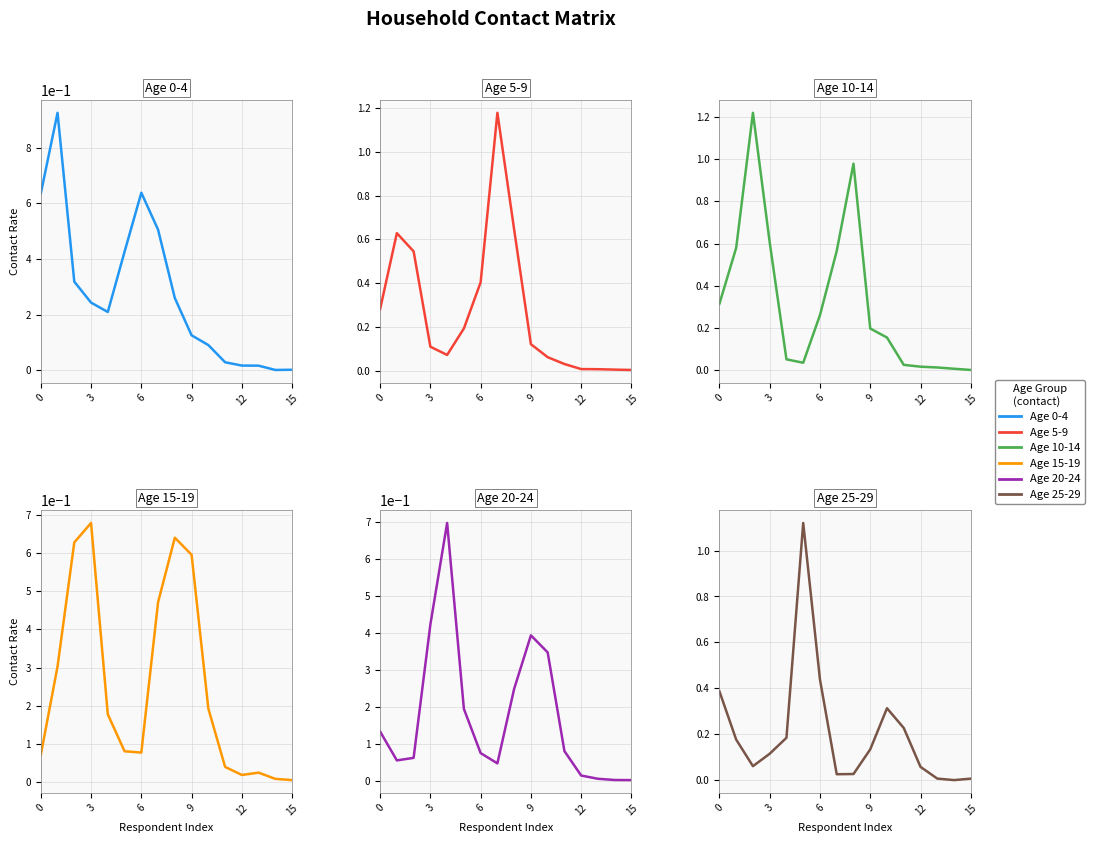

What is the sum of all Age 25-29 values?

3.3